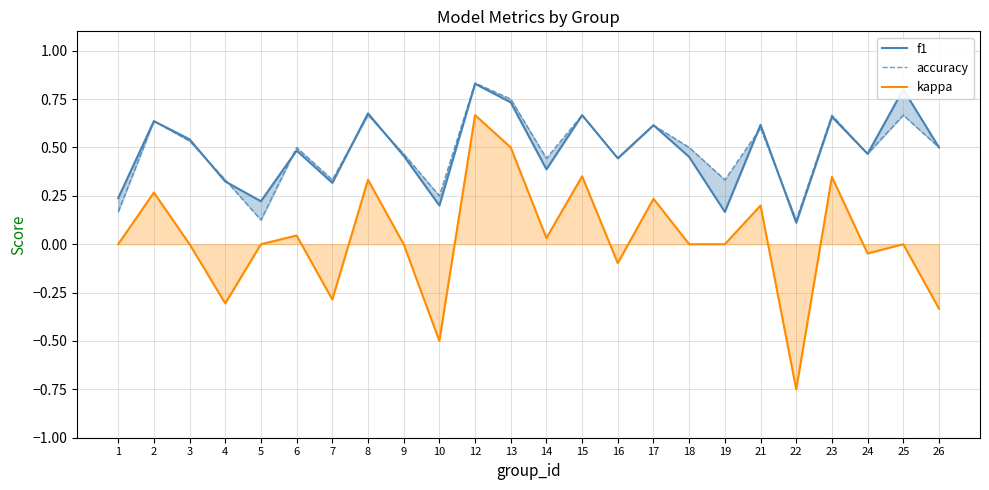

How many accuracy values are between 0 and 1?

24